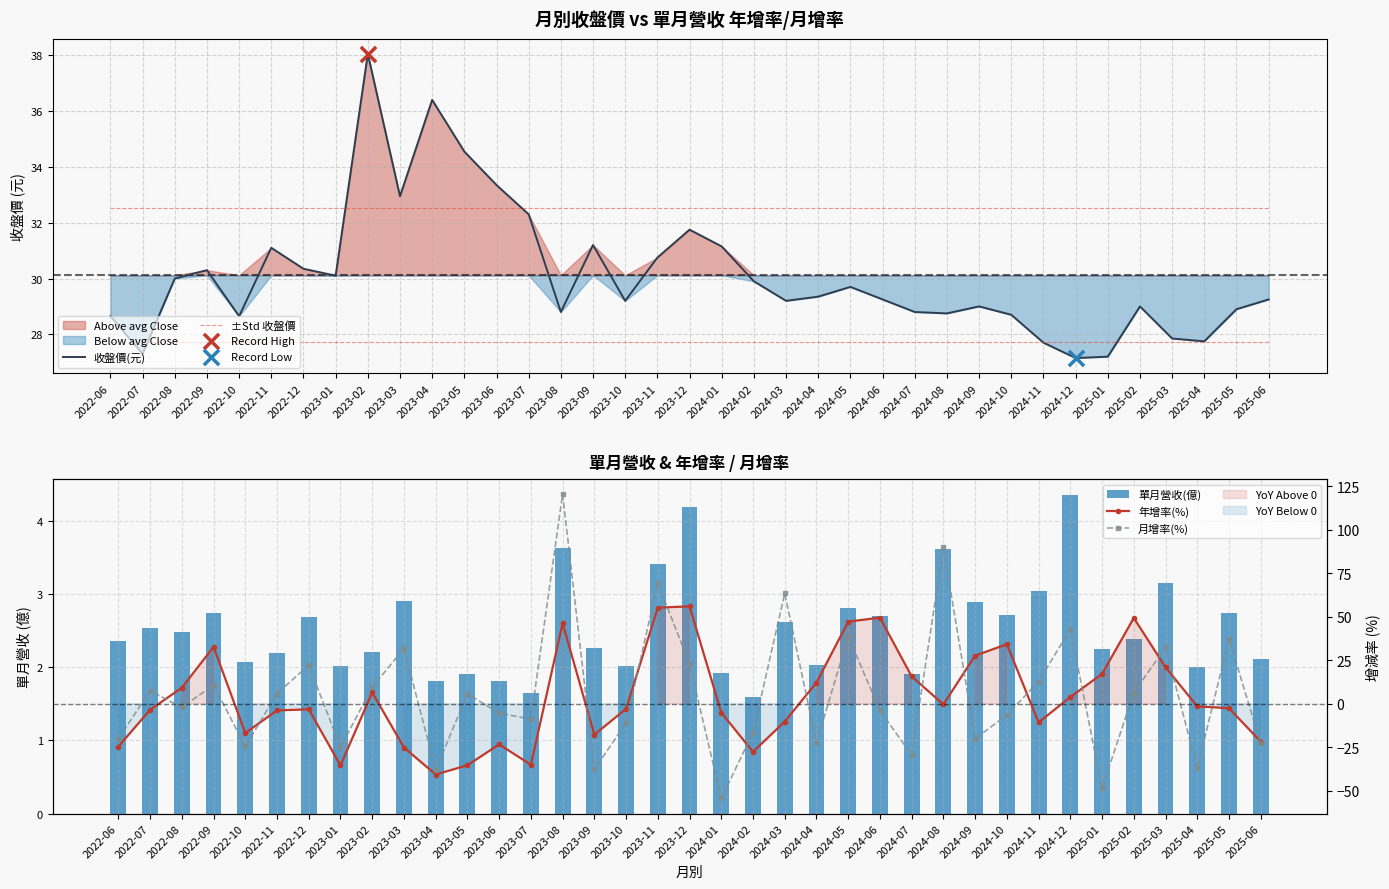

Which series reaches the minimum Y coordinate?

月增率(%)